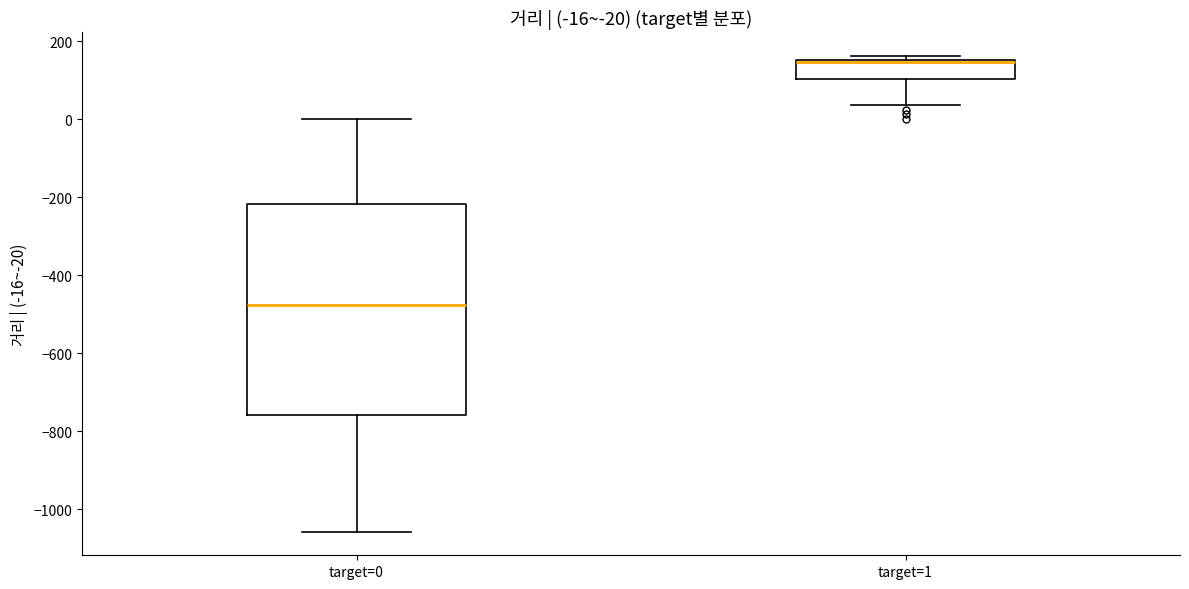

Which box's median line is the highest?

target=1